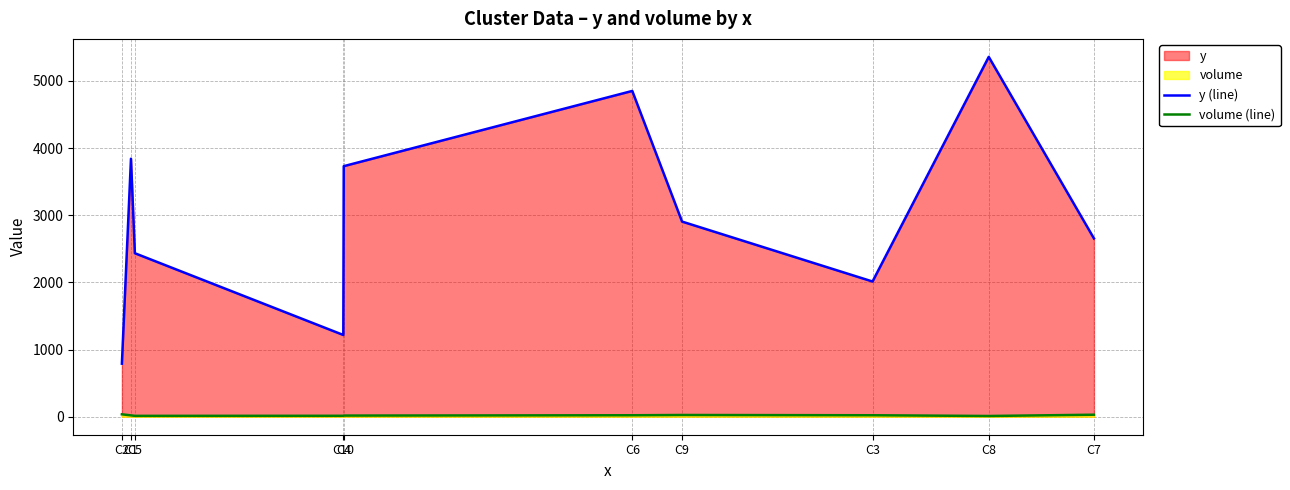

Which label corresponds to the smallest value in the chart?

C8